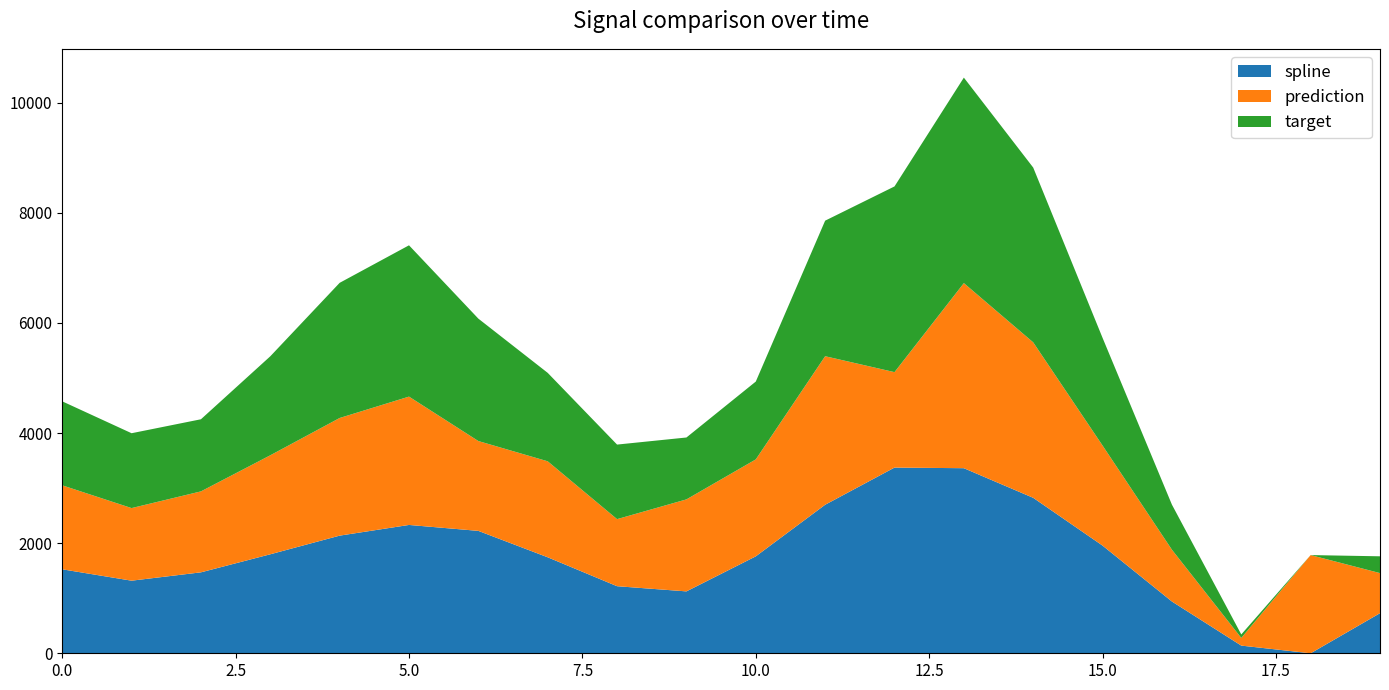

True or false: spline has a value of 2406.1 at 0.0.

False